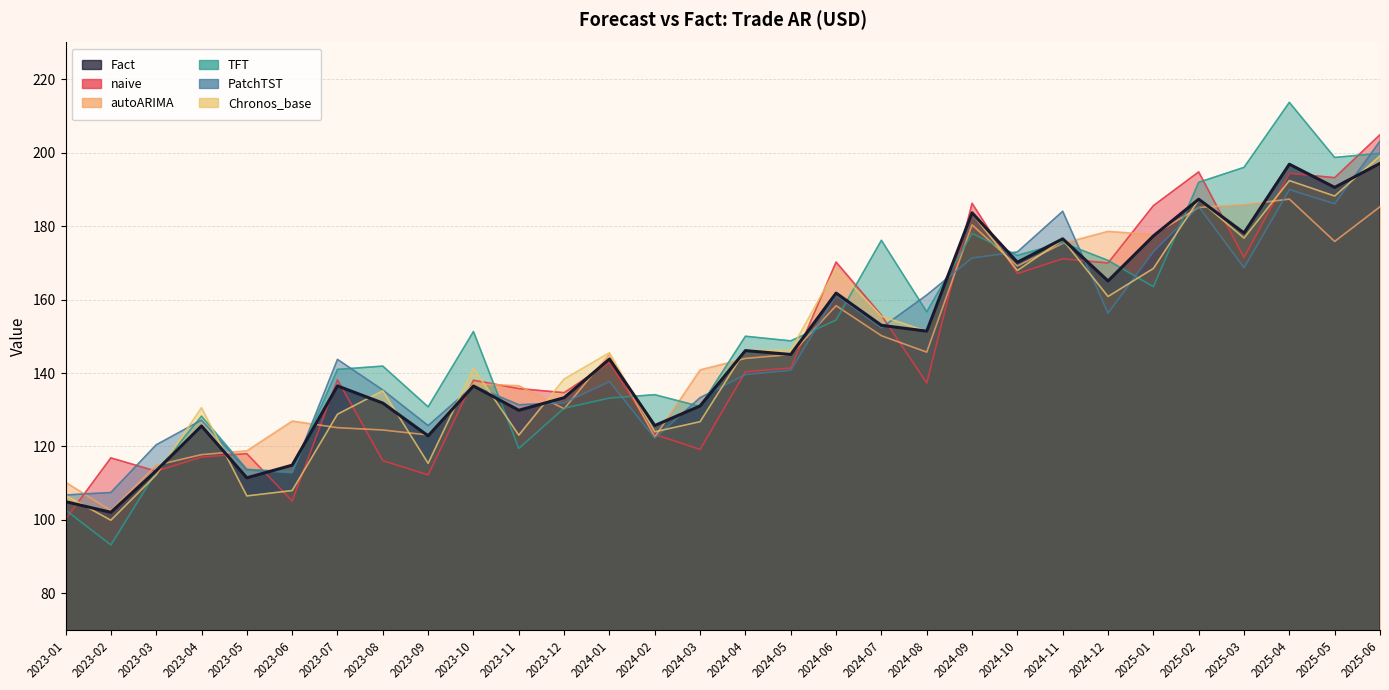

How many categories are shown in the chart?

30